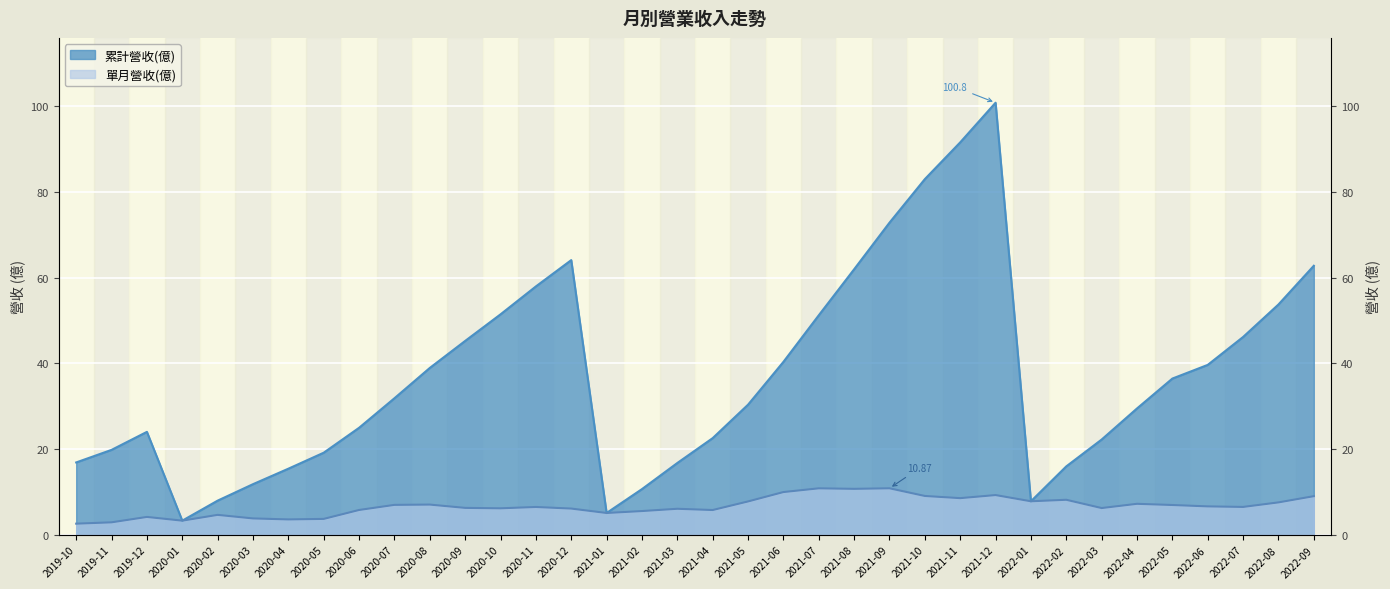

True or false: 單月營收(億) and 累計營收(億) cross at least once.

False